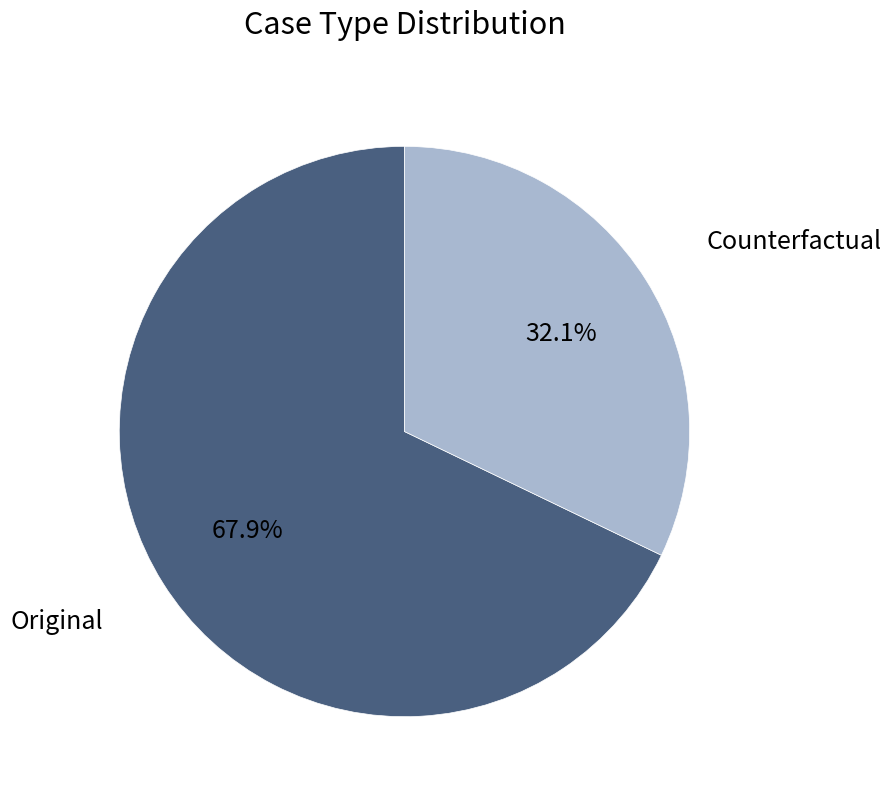

Does any single category account for the majority?

Yes